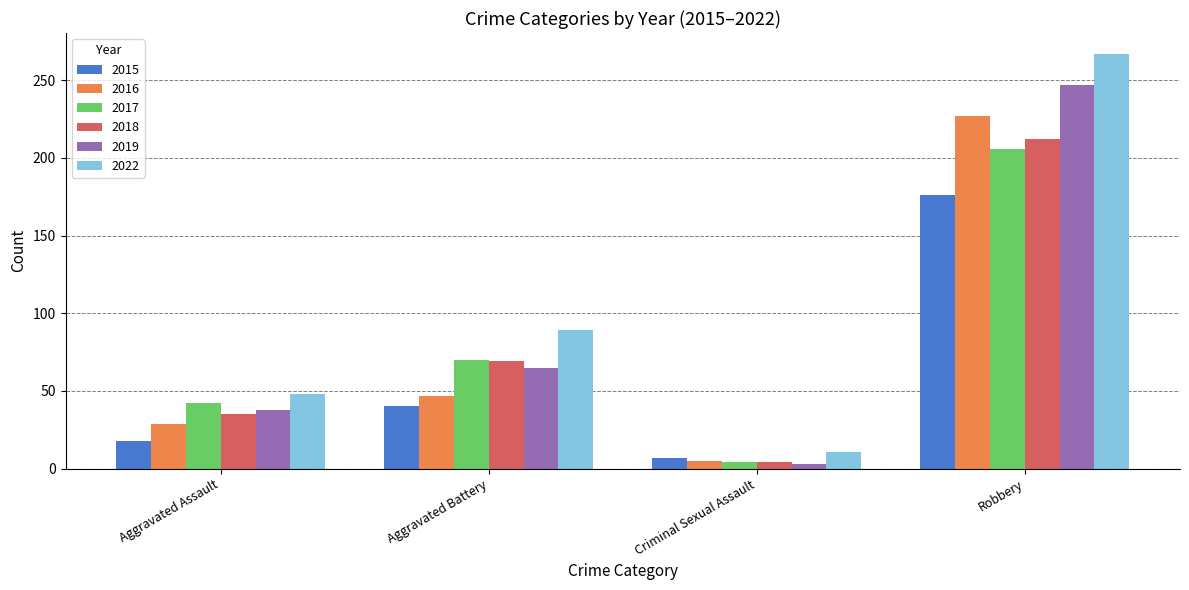

Reading left to right, extract all data points from this chart.

2015: Aggravated Assault=18	Aggravated Battery=40	Criminal Sexual Assault=7	Robbery=176
2016: Aggravated Assault=29	Aggravated Battery=47	Criminal Sexual Assault=5	Robbery=227
2017: Aggravated Assault=42	Aggravated Battery=70	Criminal Sexual Assault=4	Robbery=206
2018: Aggravated Assault=35	Aggravated Battery=69	Criminal Sexual Assault=4	Robbery=212
2019: Aggravated Assault=38	Aggravated Battery=65	Criminal Sexual Assault=3	Robbery=247
2022: Aggravated Assault=48	Aggravated Battery=89	Criminal Sexual Assault=11	Robbery=267